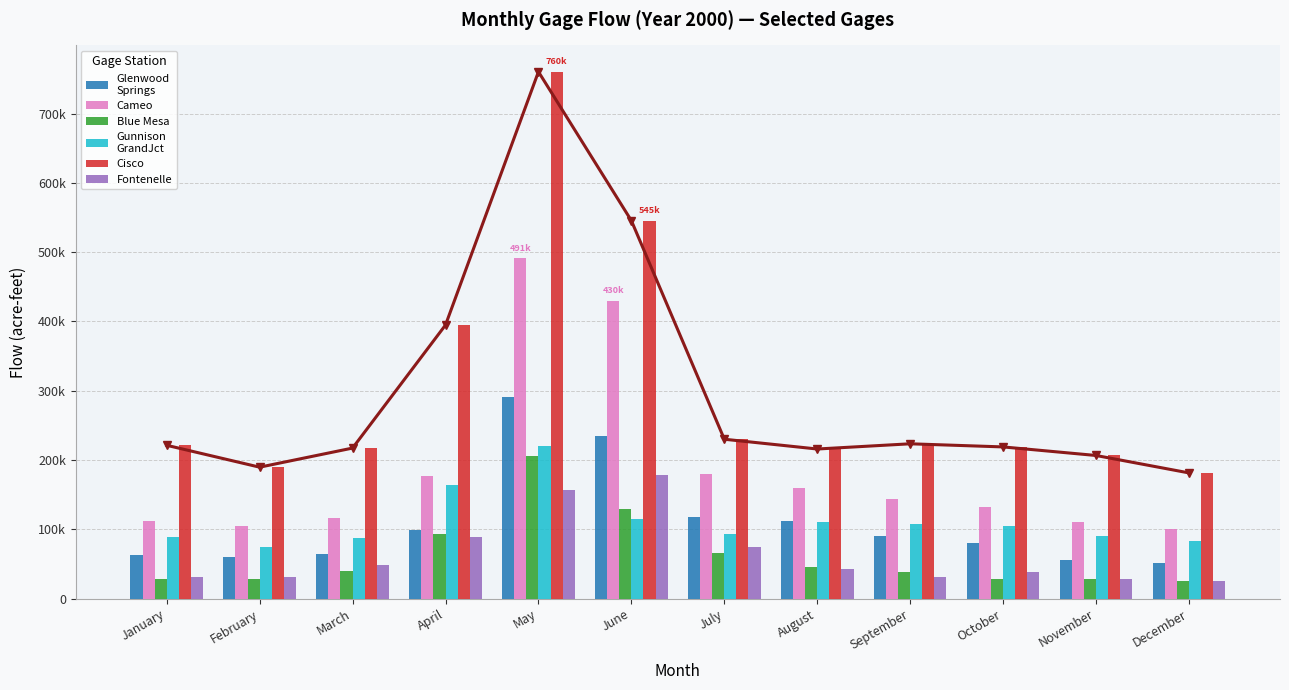

Reading left to right, list all the values displayed in this chart.

Glenwood
Springs: 62676	59704	65153	98682	291451	234823	117152	111808	90934	79676	55351	51015
Cameo: 111729	104390	116172	177005	491048	429917	179484	160106	143147	132734	111015	101058
Blue Mesa: 28936	27746	40507	93111	205582	128781	65267	45975	37966	28923	27997	24929
Gunnison
GrandJct: 88483	74083	87055	163537	220542	115498	93481	110261	107048	104906	89693	82770
Cisco: 221296	189719	217289	394830	760284	545395	230043	215921	223458	218936	206579	181428
Fontenelle: 30537	31422	48331	89534	156797	179143	73945	42204	31520	37810	28691	25599